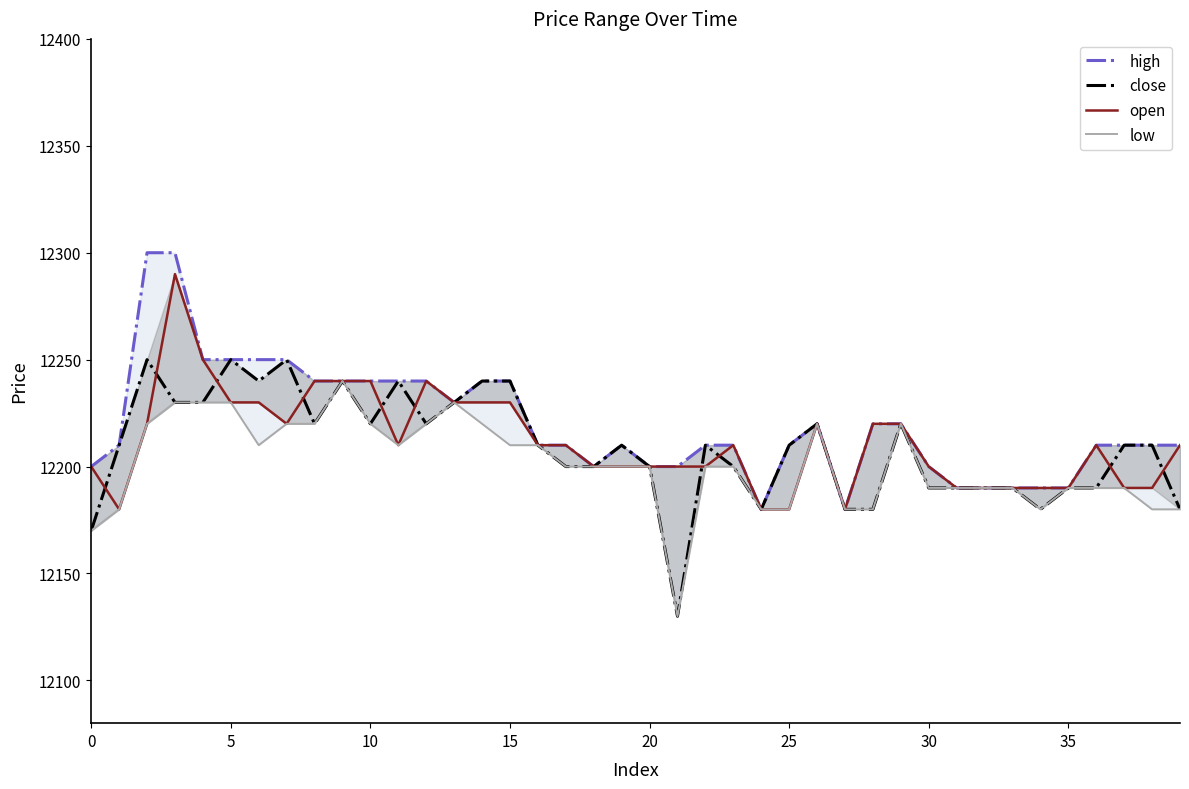

Does the chart display data point markers on the line(s)?

No